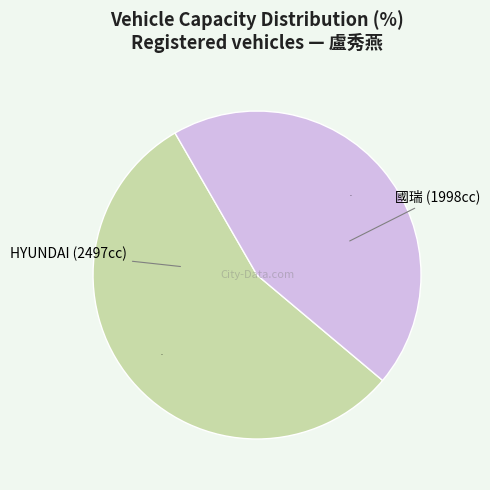

To the nearest percent, what is the average slice percentage?

50%